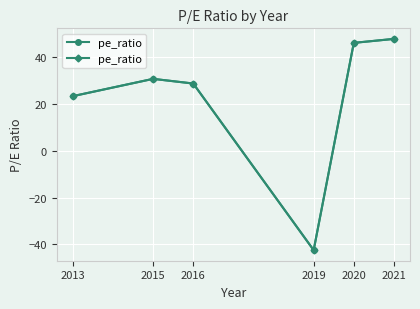

Where is the data nearest to the value 2?

2013